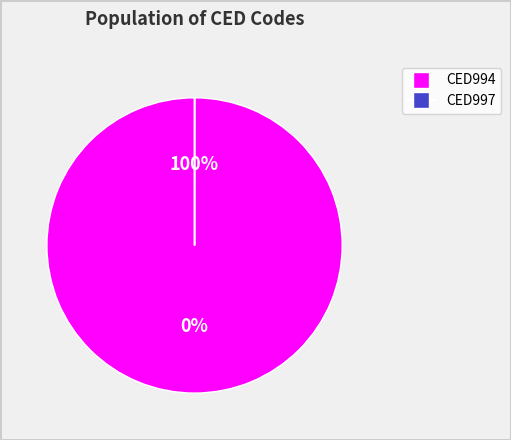

The CED994 slice represents 86% of the pie. True or false?

False